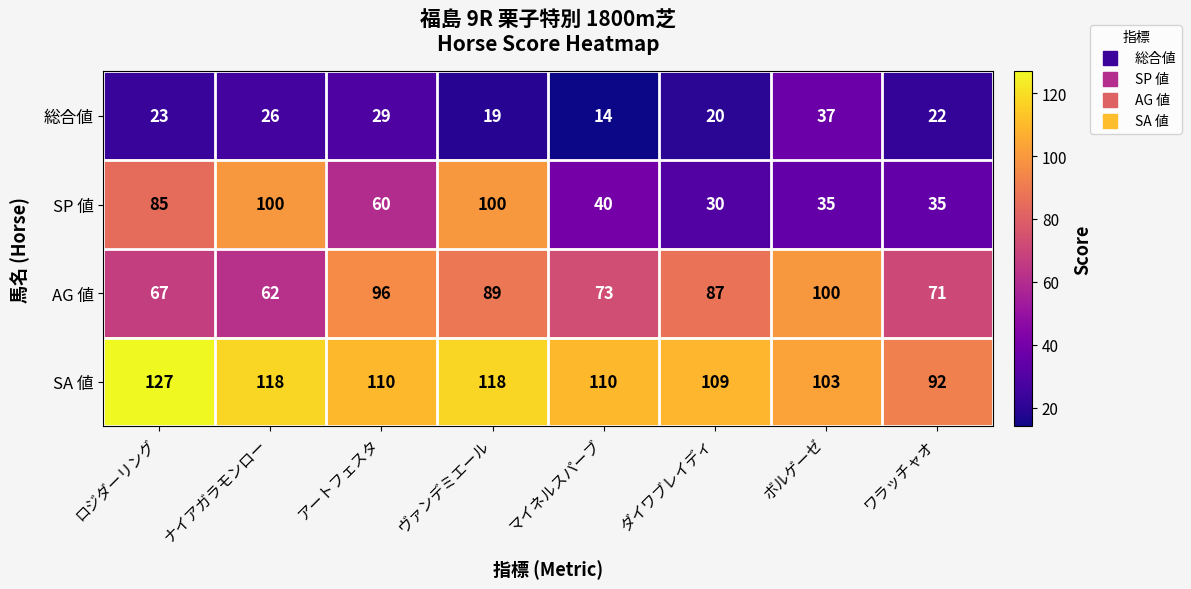

What is the sum of all 総合値 values?

190